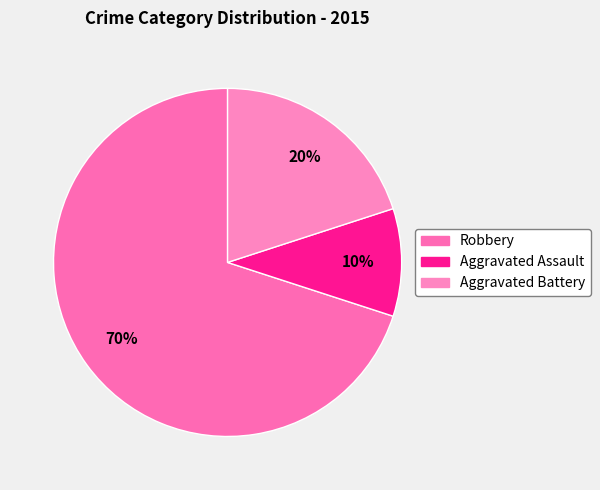

How many segments does this pie chart have?

3